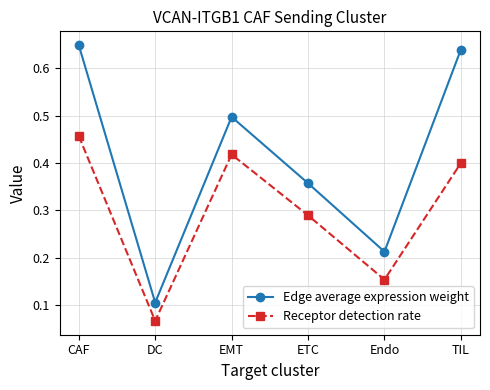

What is the sum of all Edge average expression weight values?

2.5